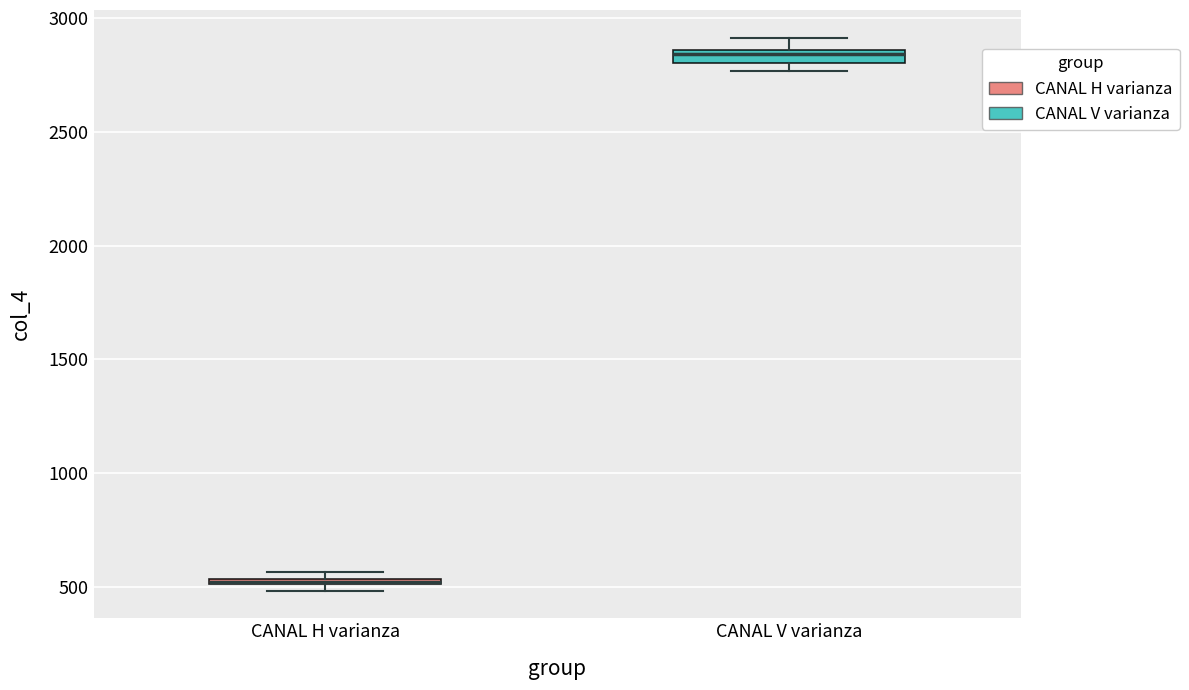

Where does the upper whisker of the box for CANAL V varianza end on the y-axis? The values are not printed on the chart, so give them approximately, as read against the axis.

2900